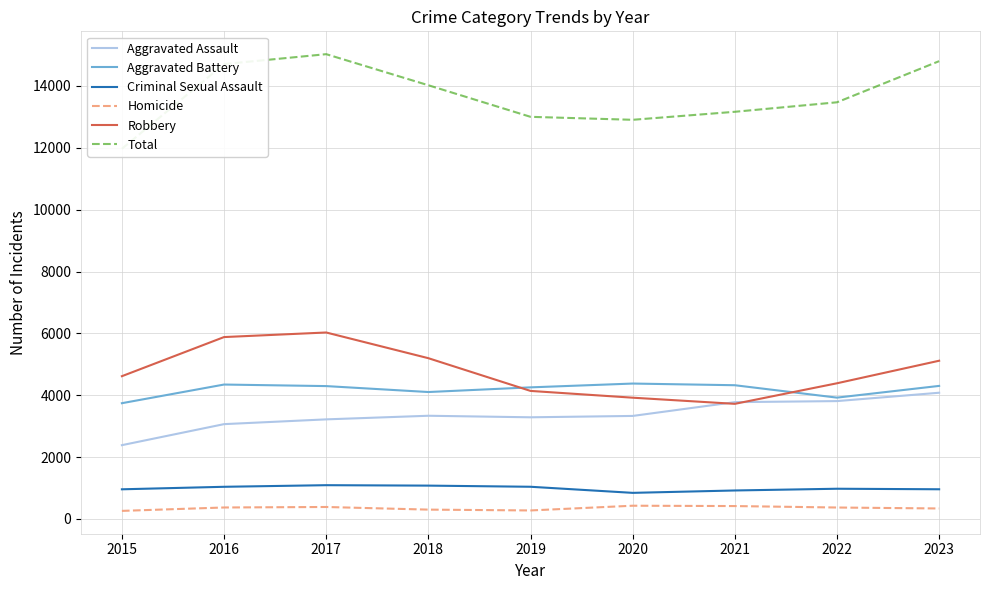

Between which two adjacent categories do Robbery and Aggravated Assault first intersect?

2020 and 2021